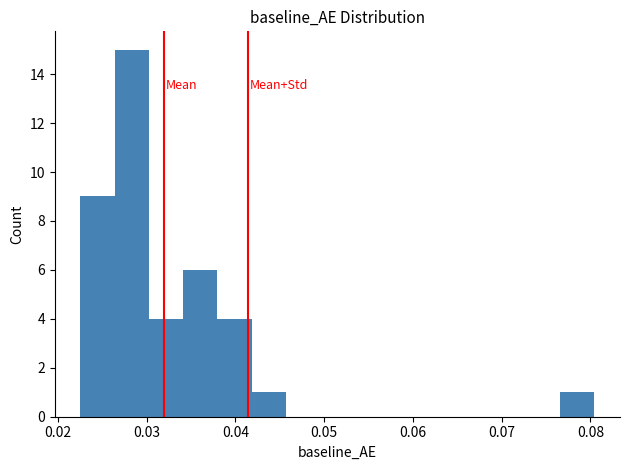

Read against the x-axis, roughly where is the centre of the tallest bar?

0.028